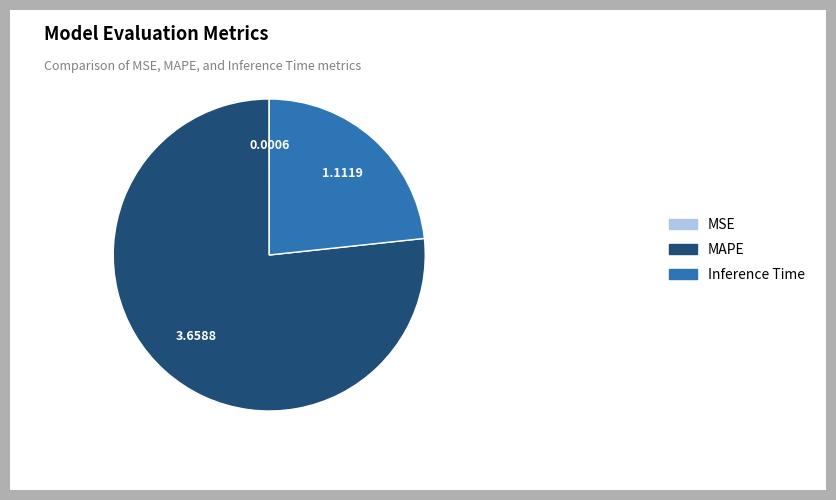

The MAPE slice represents 88% of the pie. True or false?

False